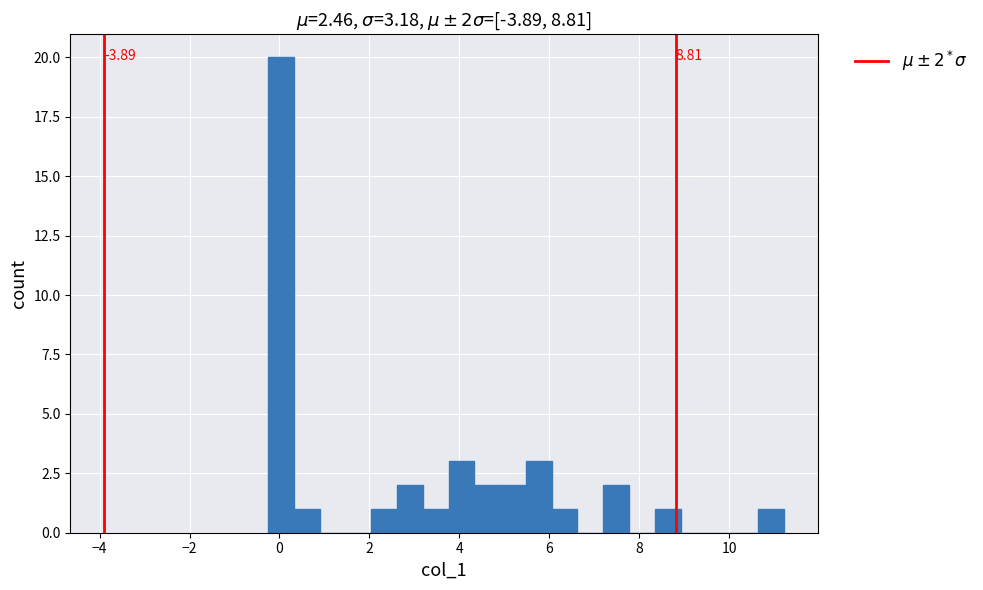

Around what value on the x-axis is the tallest bar? Give the approximate position of its centre, as read against the axis.

0.0